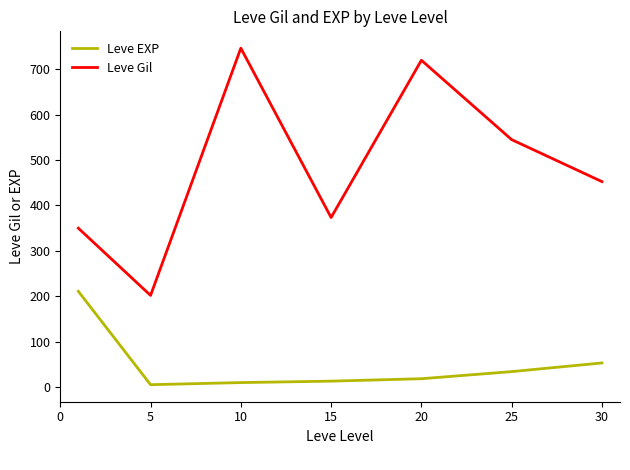

What is the smallest value displayed?

4.8